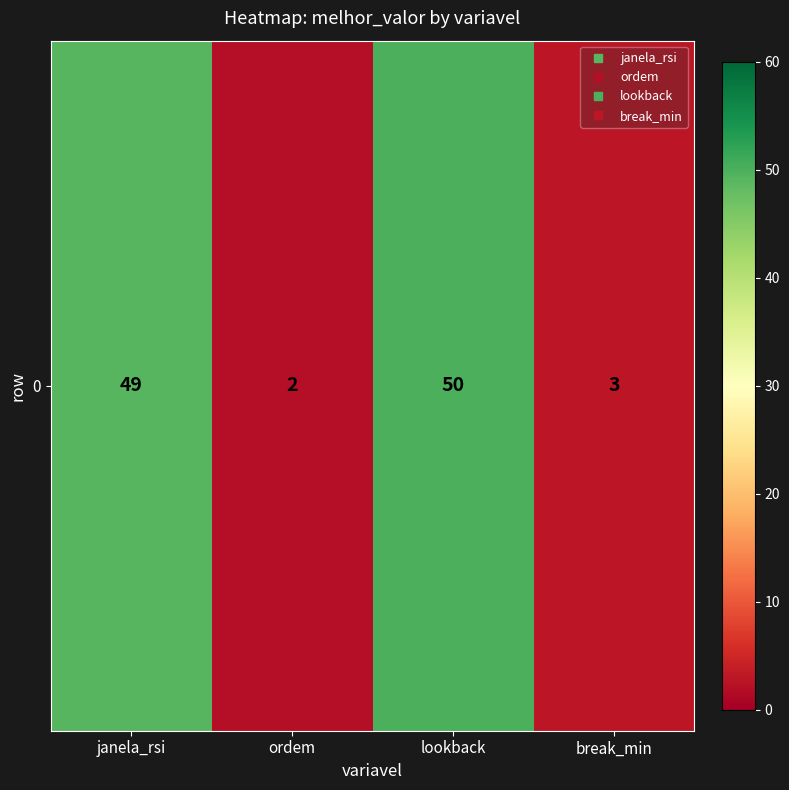

Reading left to right, transcribe all the data shown in this chart.

janela_rsi=49	ordem=2	lookback=50	break_min=3